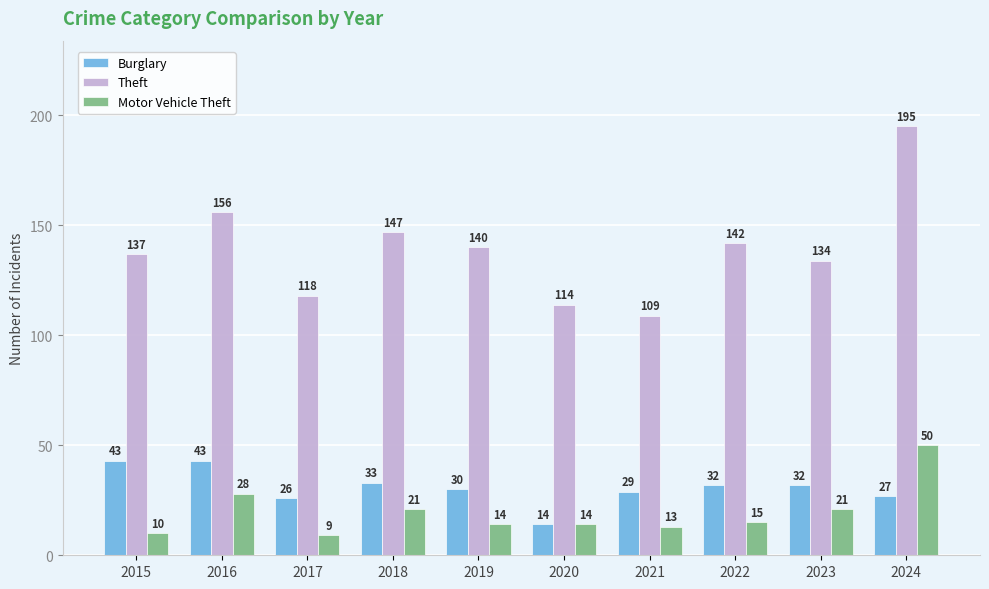

What is the approximate value of Theft at 2023?

134